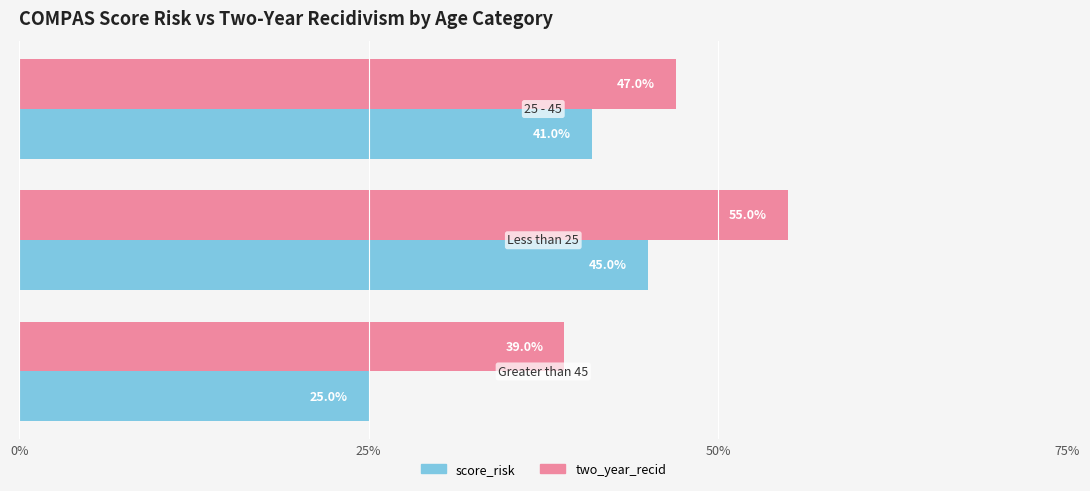

What are all the series names shown in the legend?

score_risk, two_year_recid